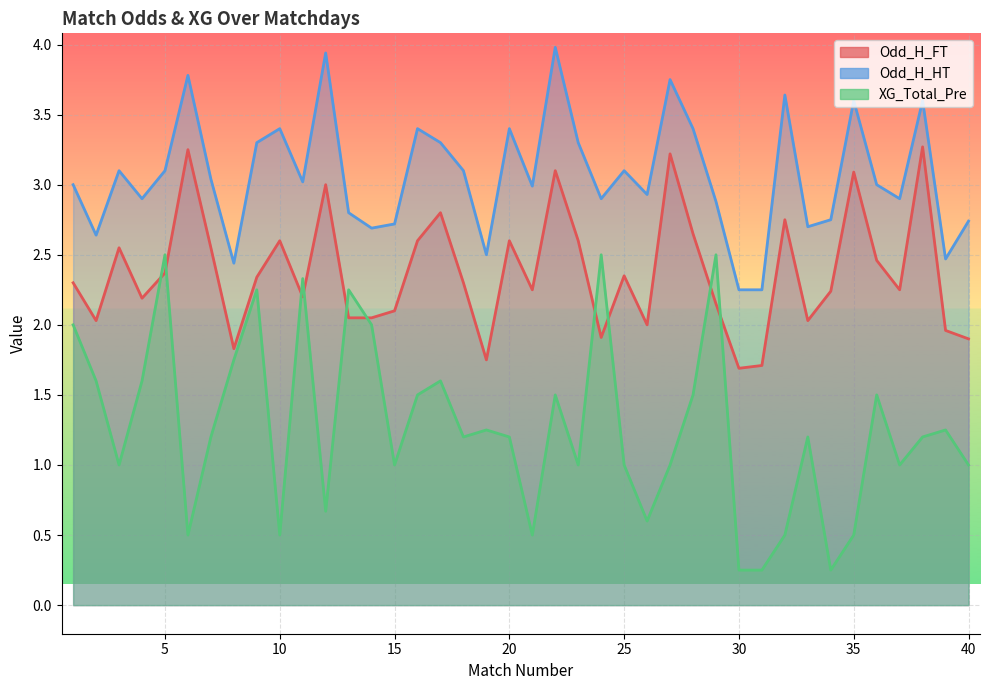

True or false: Odd_H_FT has a value of 1.8 at 8.

True